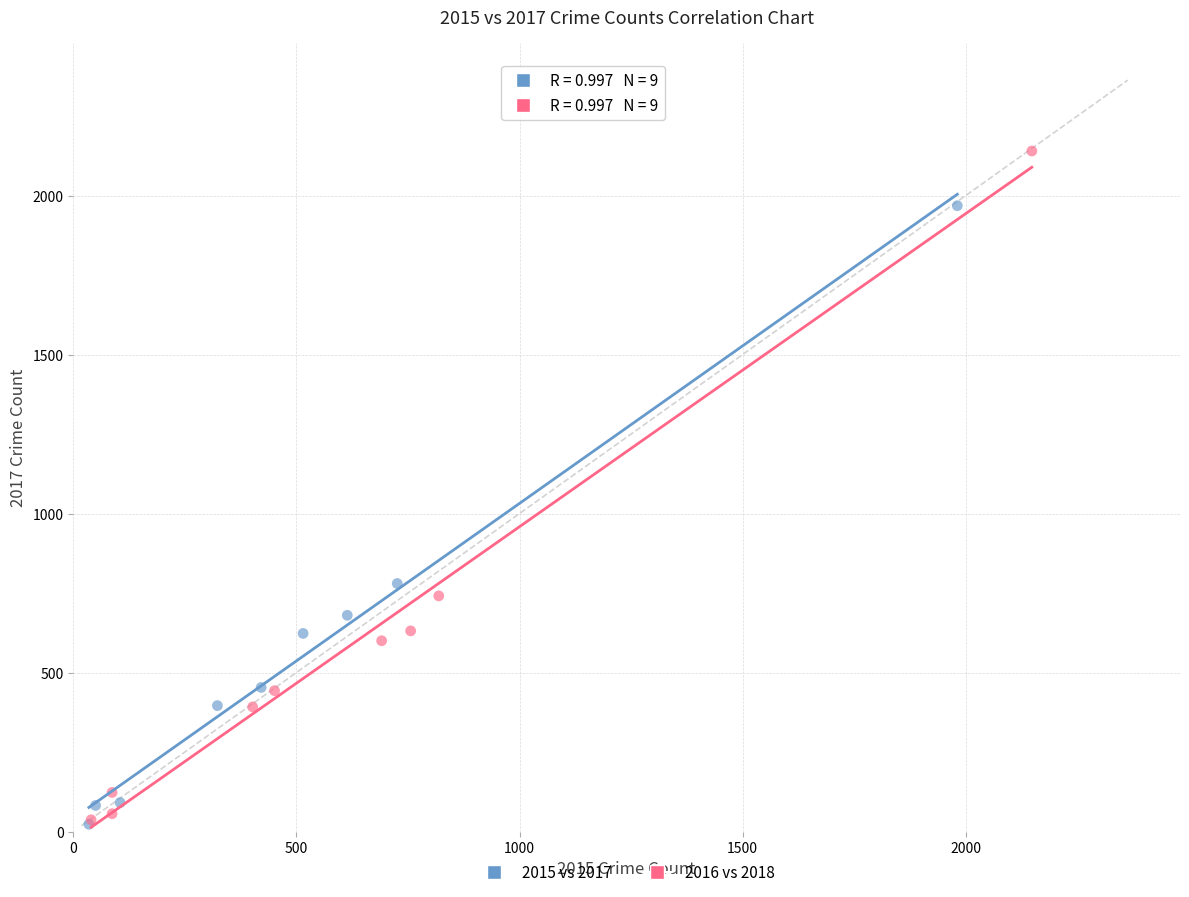

Which series reaches the maximum Y coordinate?

2016 vs 2018